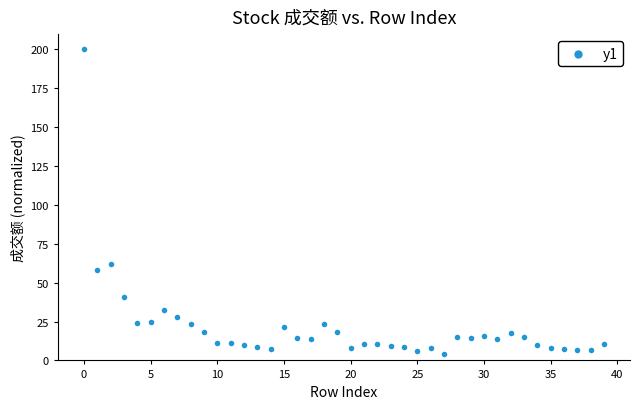

What is the range of Y values (max minus min)?

195.6